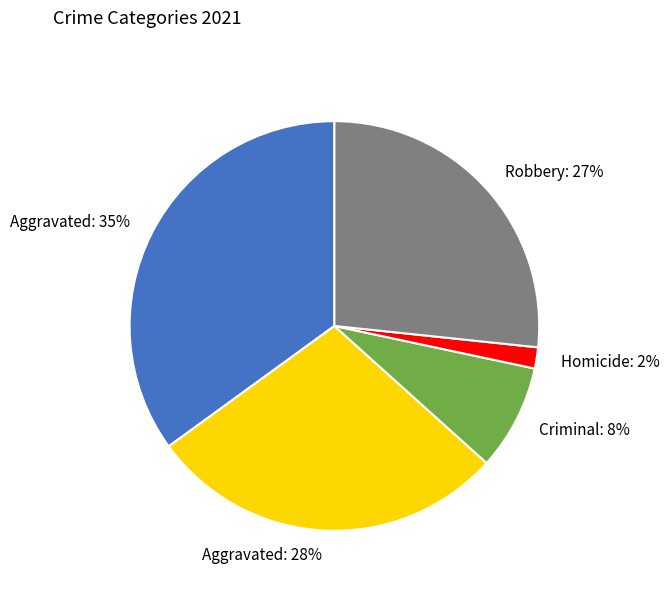

How many segments does this pie chart have?

5